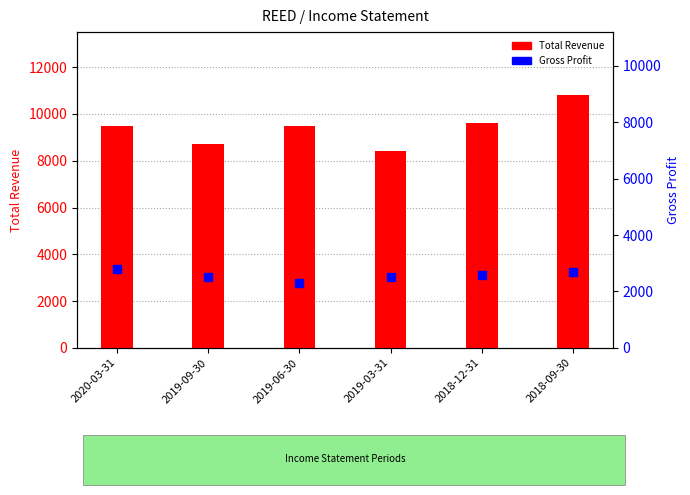

Is the value of Gross Profit at 2019-09-30 greater than the value of Total Revenue at 2019-09-30?

No